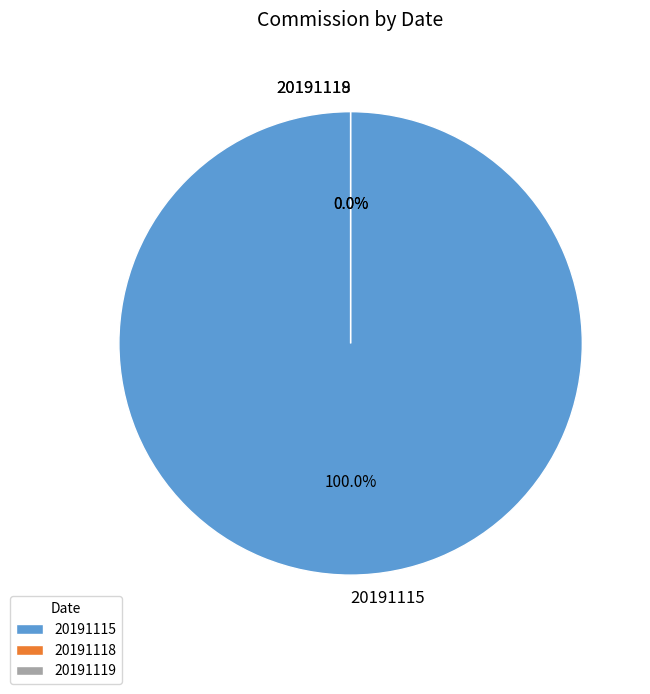

To the nearest percent, what is the average slice percentage?

33%